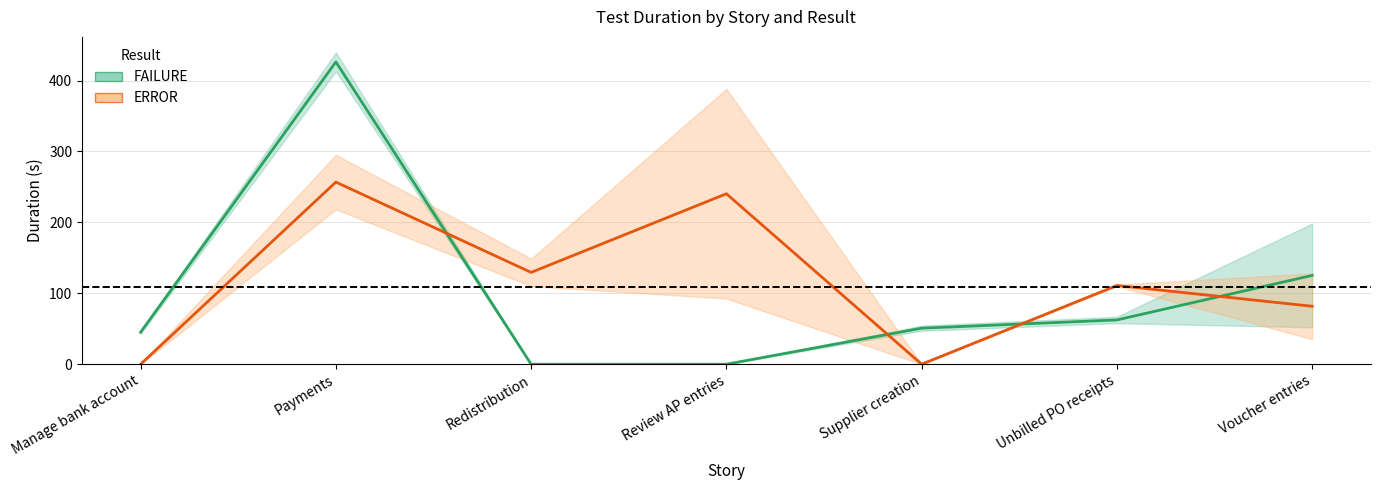

How many lines are shown in the chart?

2